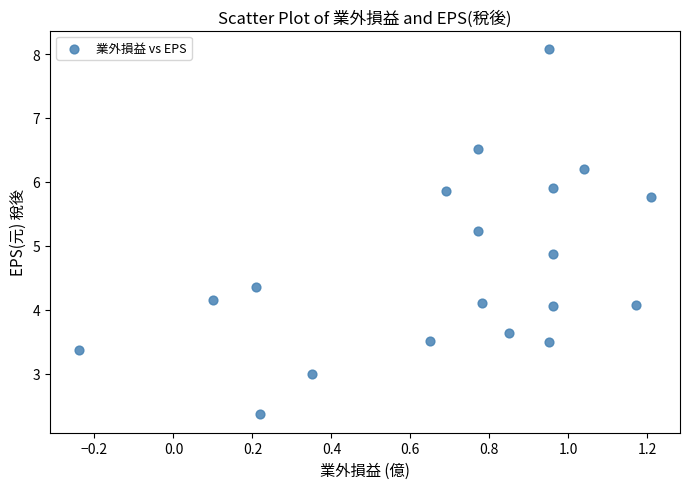

What Y value in the scatter plot is closest to 5?

4.9